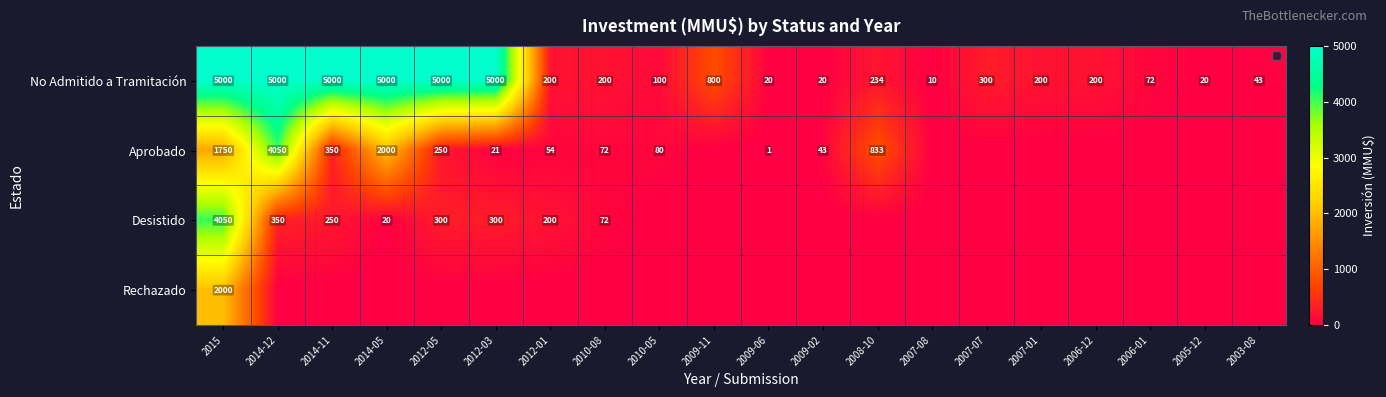

Which has a higher value, 2015 or 2009-06?

2015